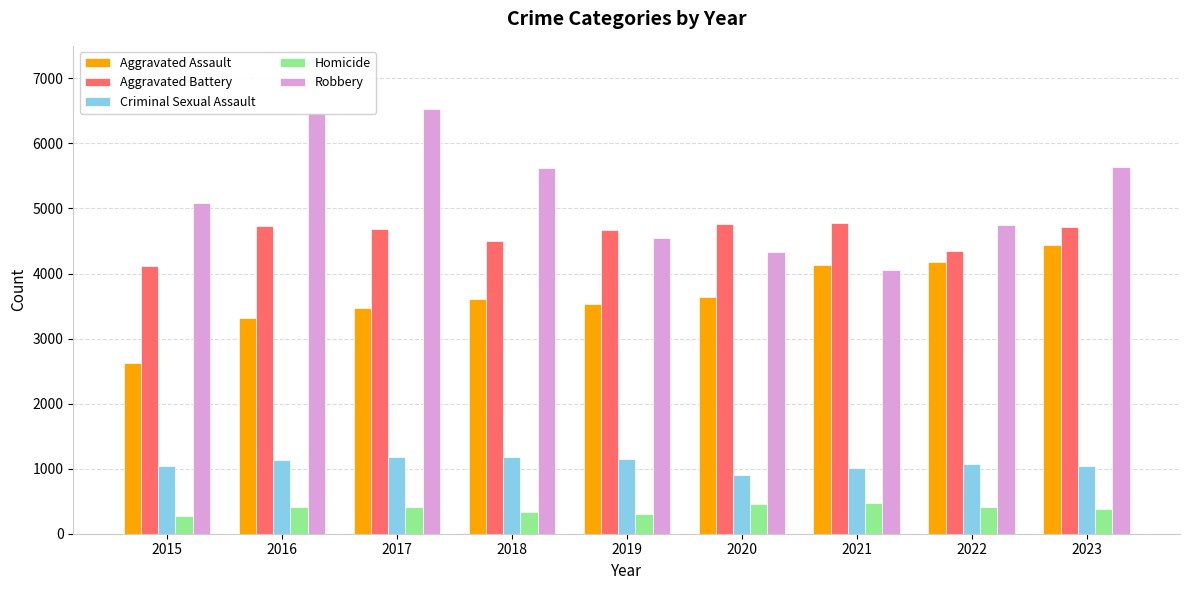

What are all the series names shown in the legend?

Aggravated Assault, Aggravated Battery, Criminal Sexual Assault, Homicide, Robbery